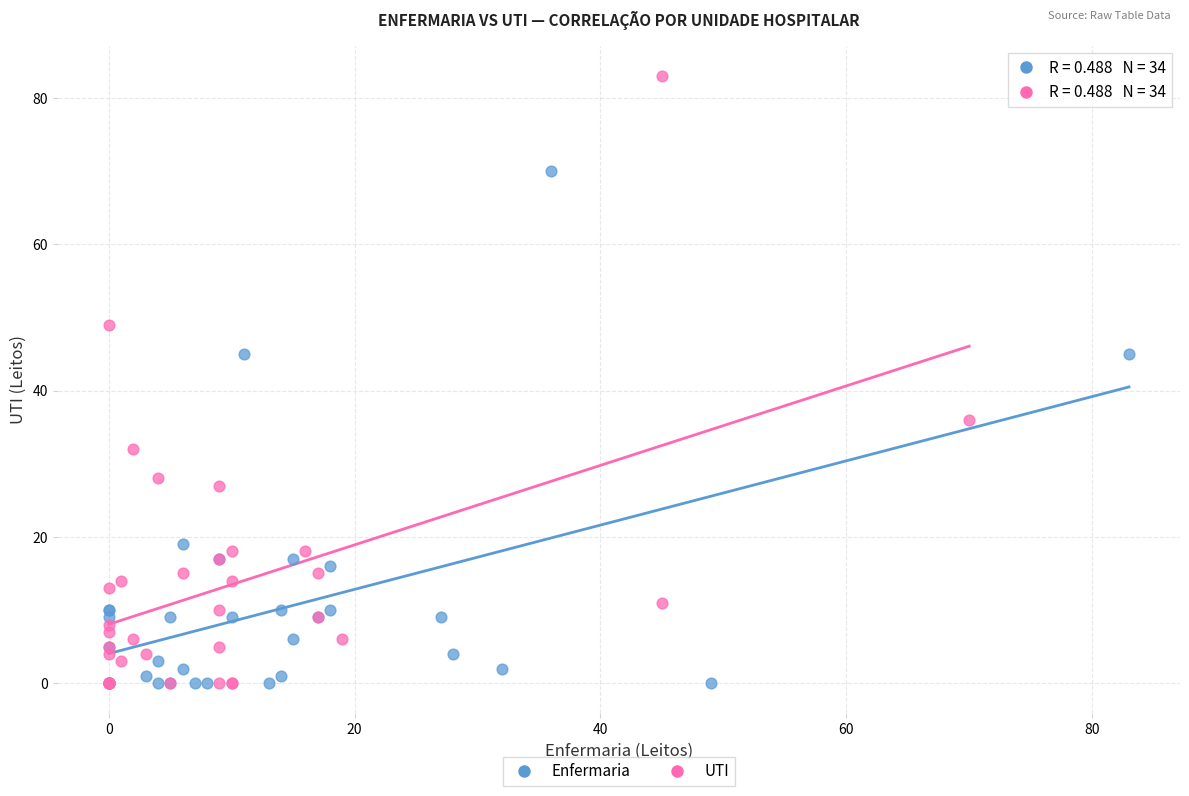

What are all the series names shown in the legend?

Enfermaria, UTI